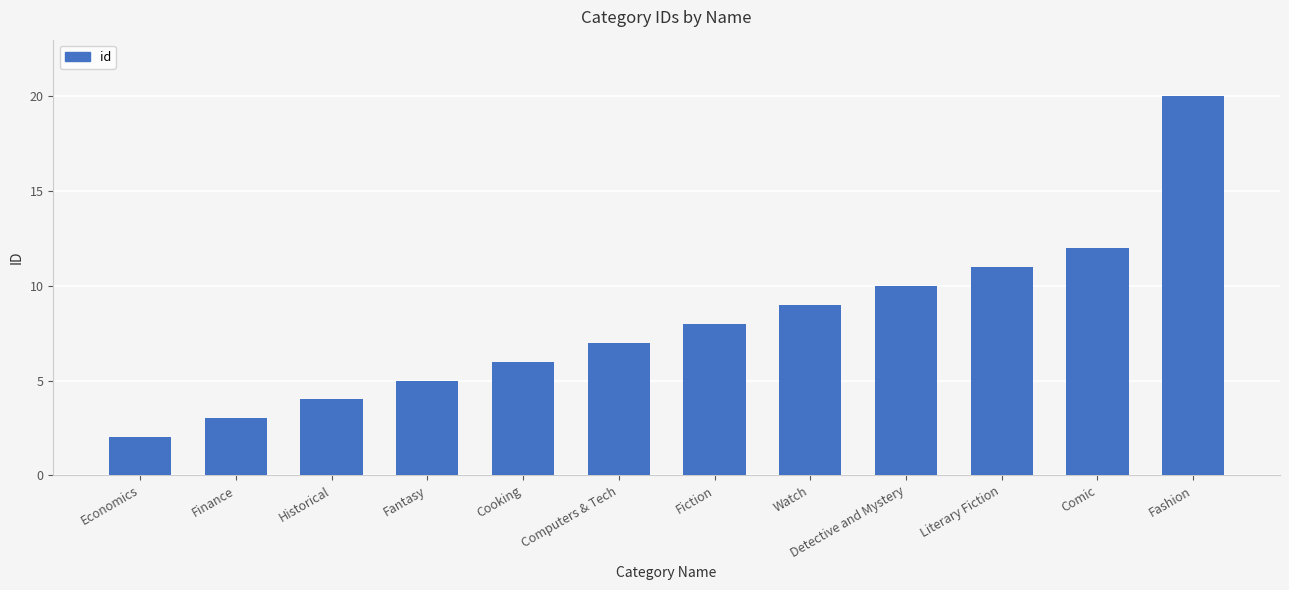

What is the label of the 2nd bar from the right?

Comic